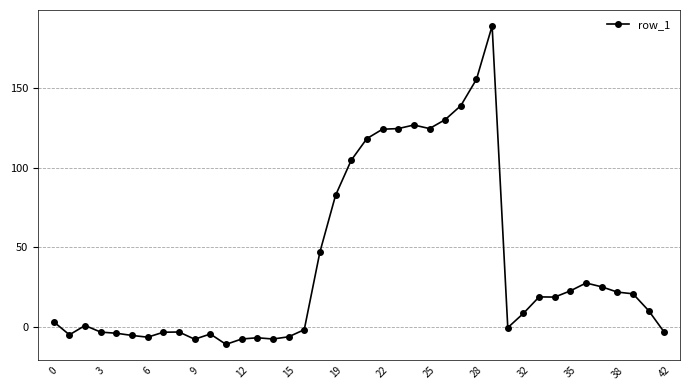

What is the difference between the maximum and minimum values?

200.3